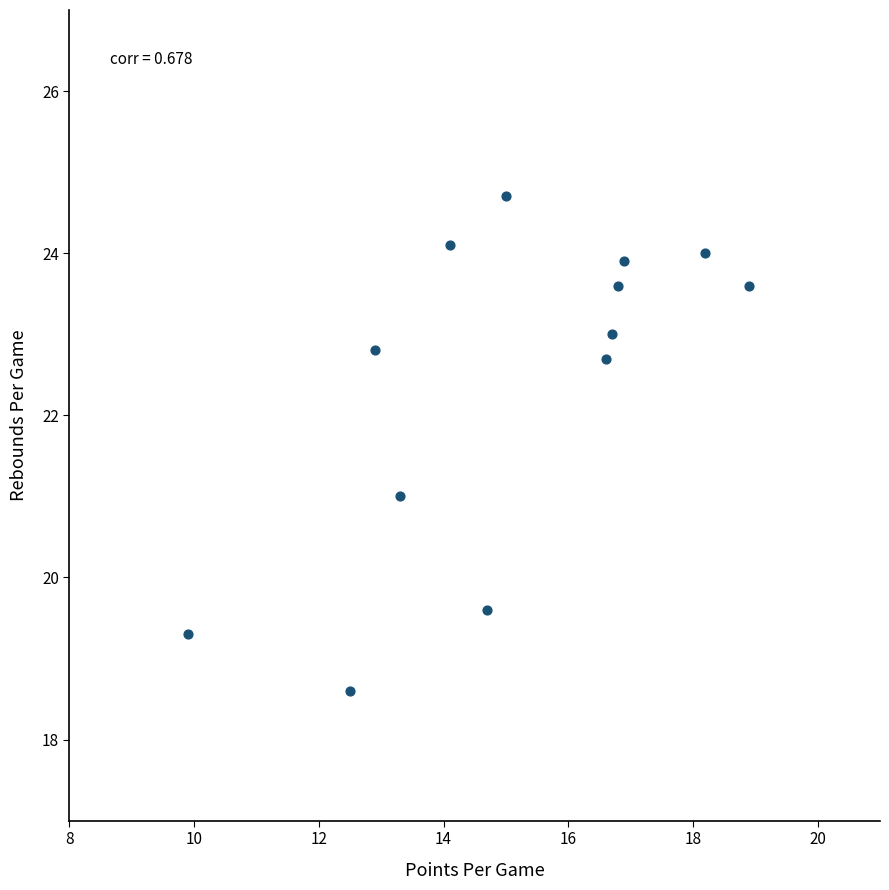

What is the range of X values (max minus min)?

9.0